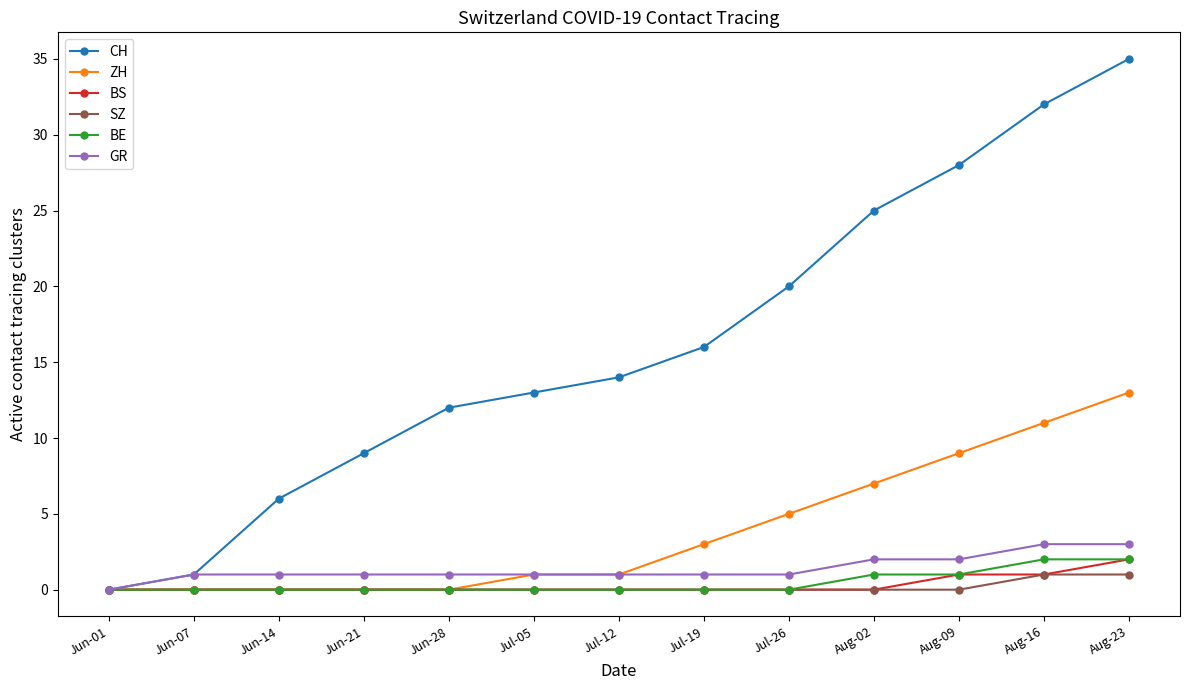

Reading right to left, list all the values displayed in this chart.

CH: Aug-23=35	Aug-16=32	Aug-09=28	Aug-02=25	Jul-26=20	Jul-19=16	Jul-12=14	Jul-05=13	Jun-28=12	Jun-21=9	Jun-14=6	Jun-07=1	Jun-01=0
ZH: Aug-23=13	Aug-16=11	Aug-09=9	Aug-02=7	Jul-26=5	Jul-19=3	Jul-12=1	Jul-05=1	Jun-28=0	Jun-21=0	Jun-14=0	Jun-07=0	Jun-01=0
BS: Aug-23=2	Aug-16=1	Aug-09=1	Aug-02=0	Jul-26=0	Jul-19=0	Jul-12=0	Jul-05=0	Jun-28=0	Jun-21=0	Jun-14=0	Jun-07=0	Jun-01=0
SZ: Aug-23=1	Aug-16=1	Aug-09=0	Aug-02=0	Jul-26=0	Jul-19=0	Jul-12=0	Jul-05=0	Jun-28=0	Jun-21=0	Jun-14=0	Jun-07=0	Jun-01=0
BE: Aug-23=2	Aug-16=2	Aug-09=1	Aug-02=1	Jul-26=0	Jul-19=0	Jul-12=0	Jul-05=0	Jun-28=0	Jun-21=0	Jun-14=0	Jun-07=0	Jun-01=0
GR: Aug-23=3	Aug-16=3	Aug-09=2	Aug-02=2	Jul-26=1	Jul-19=1	Jul-12=1	Jul-05=1	Jun-28=1	Jun-21=1	Jun-14=1	Jun-07=1	Jun-01=0